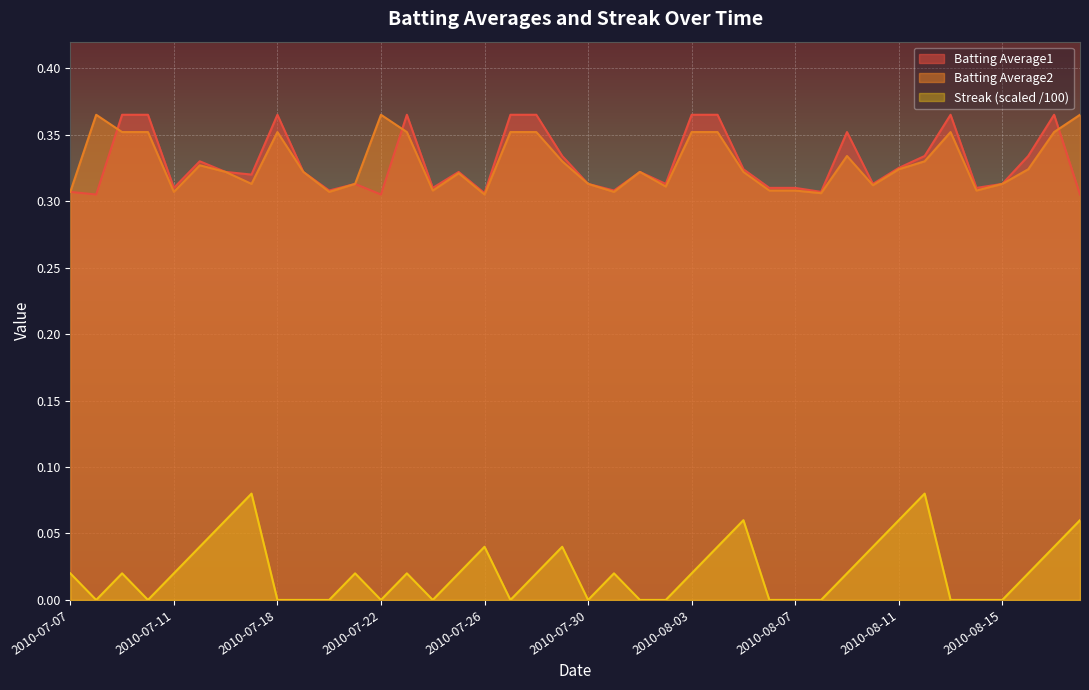

True or false: Streak and Batting Average2 cross at least once.

False